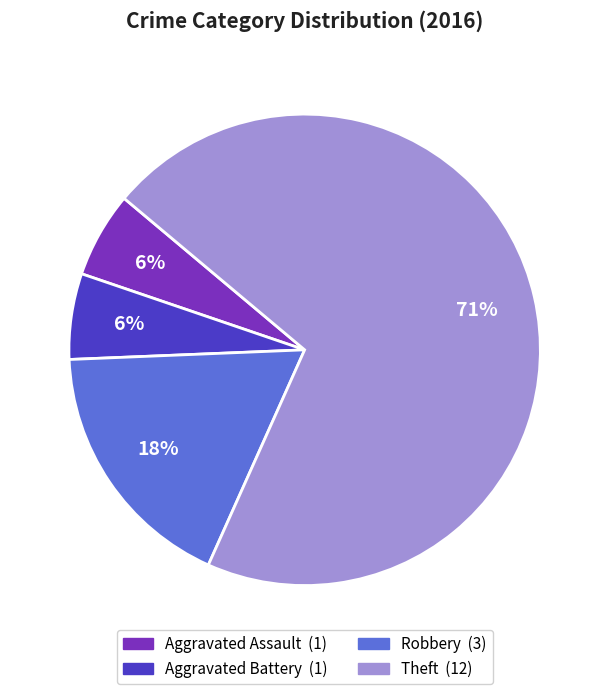

Does any single category account for the majority?

Yes